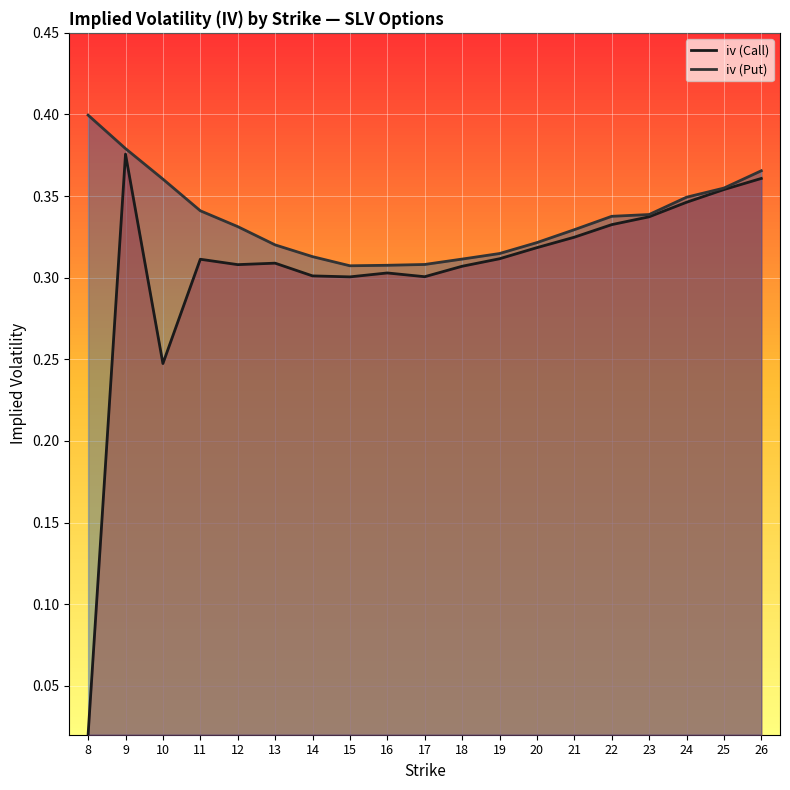

True or false: iv (Put) and iv (Call) intersect in this chart.

False